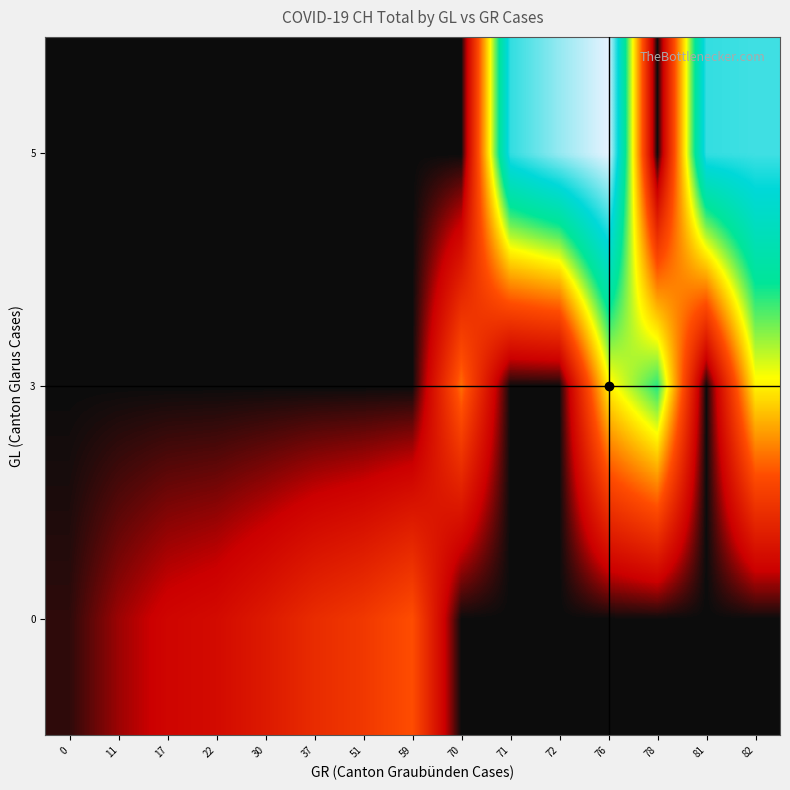

Between 51 and 71, which is larger?

51